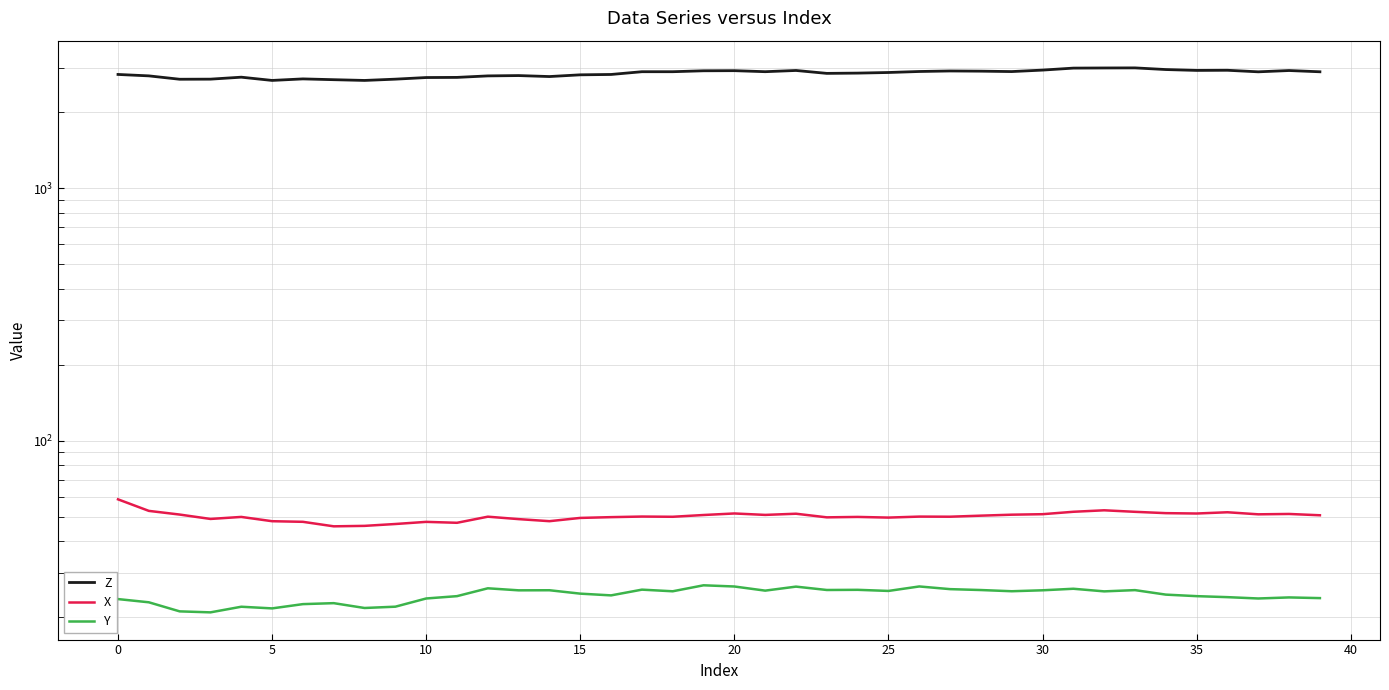

Between 14 and 29, which is larger?

29